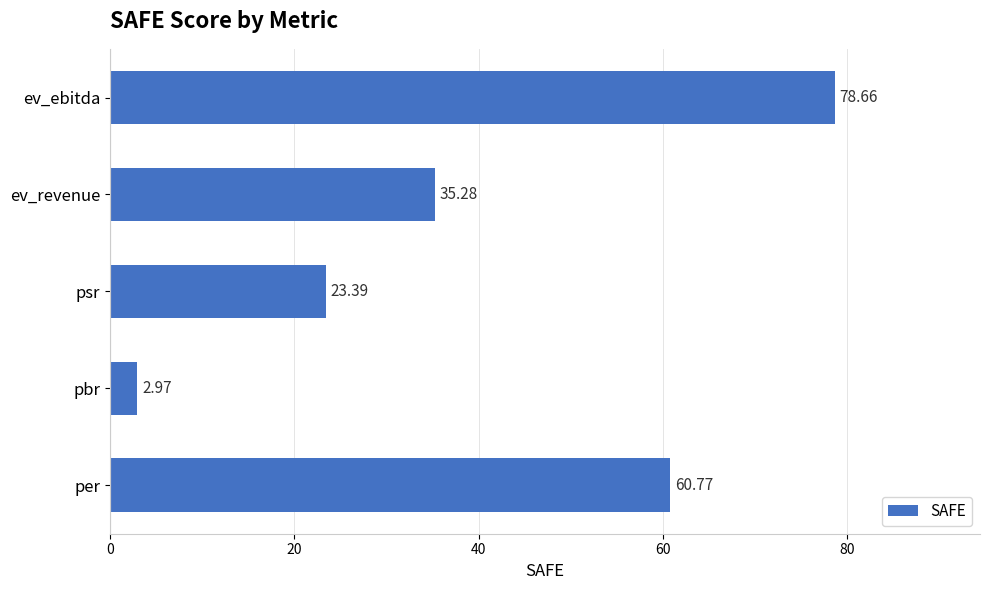

How many data points are less than 35?

2